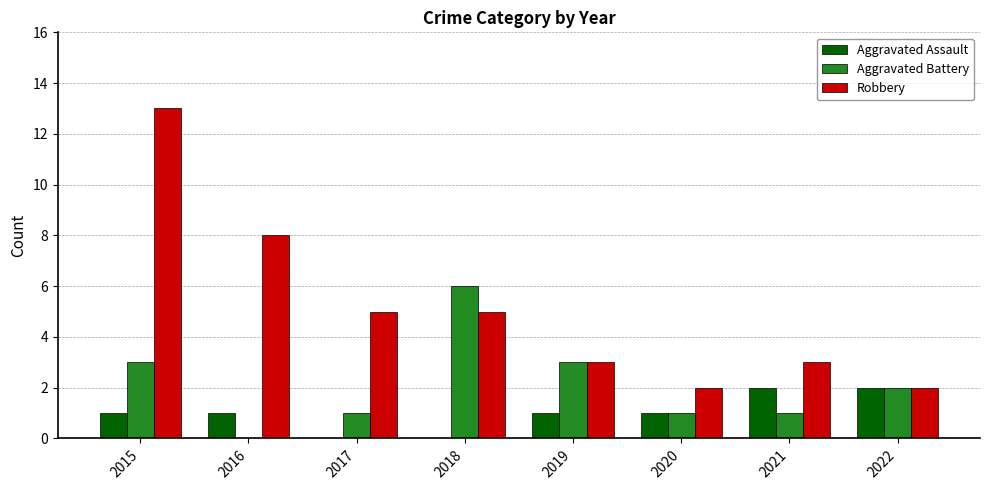

Between 2017 and 2020, which series saw the biggest shift?

Robbery